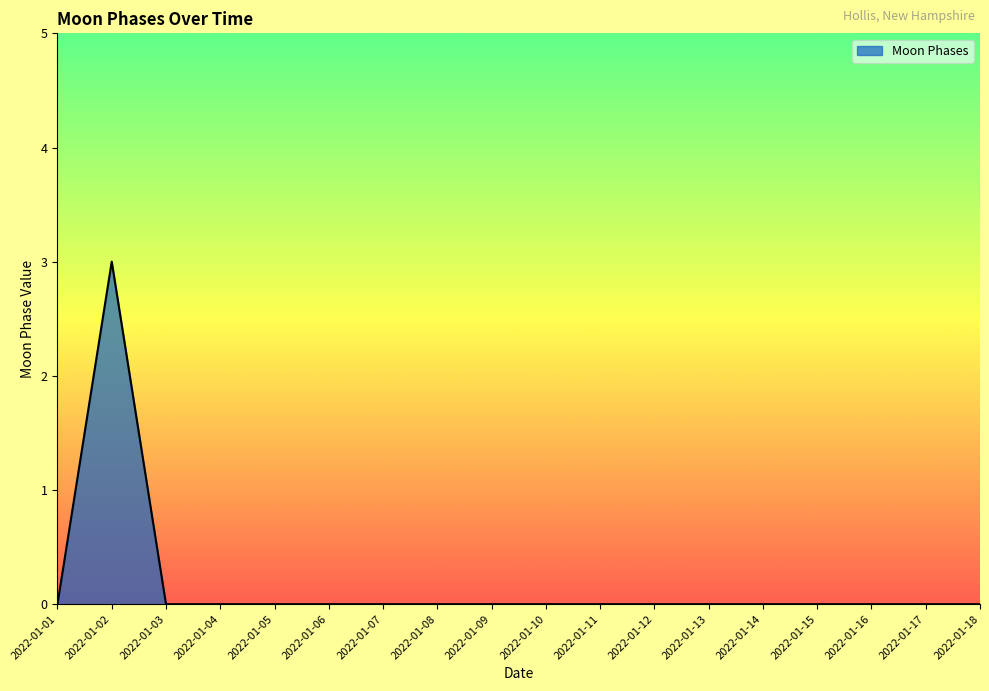

What is the difference between the maximum and minimum values?

3